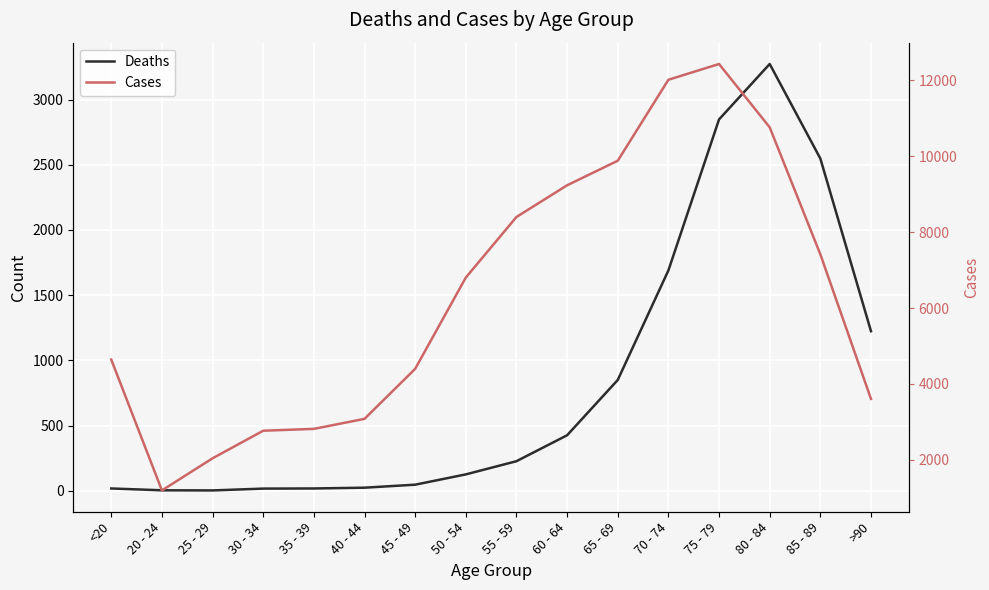

At how many categories does at least one series exceed 11793?

2